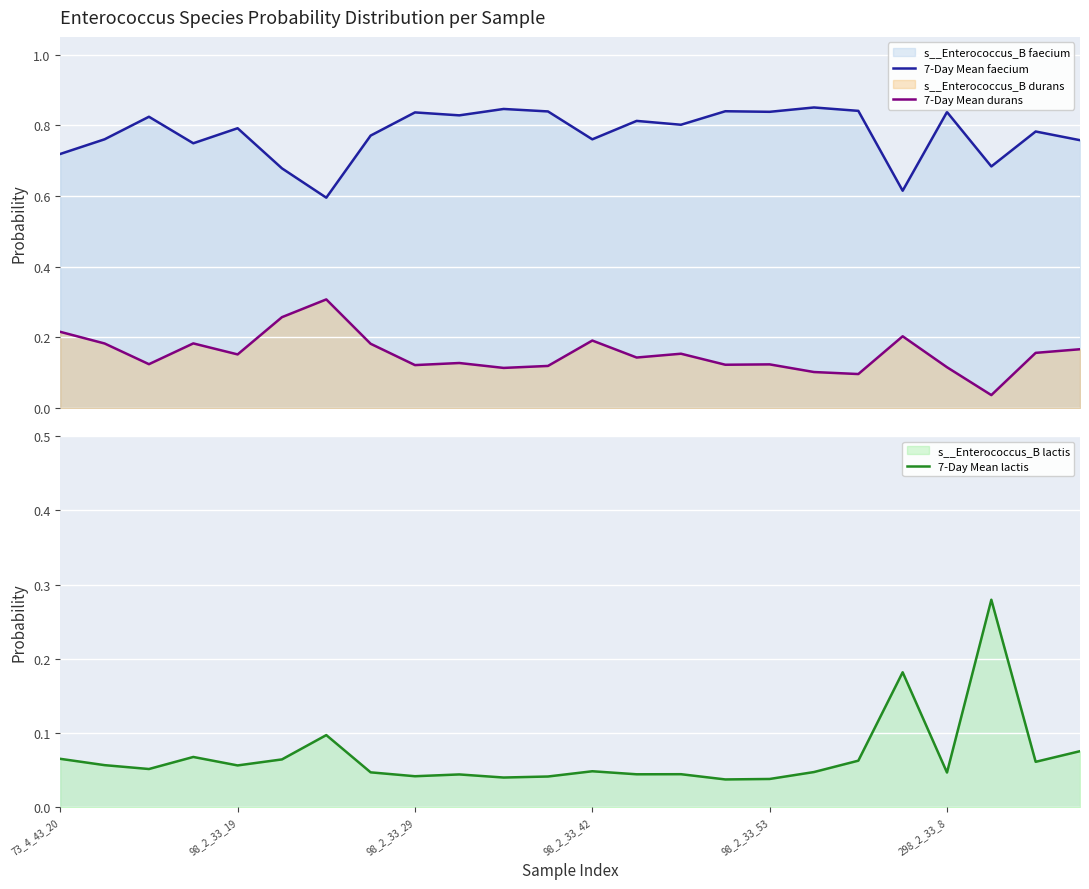

True or false: 7-Day Mean faecium and 7-Day Mean durans intersect in this chart.

False